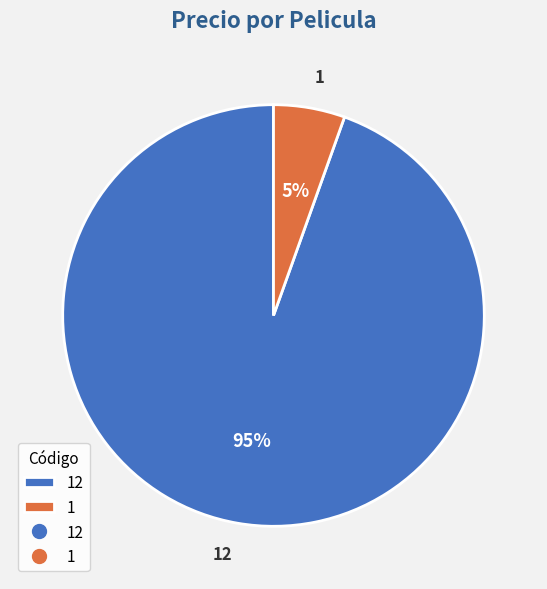

Is there a majority slice in this chart?

Yes